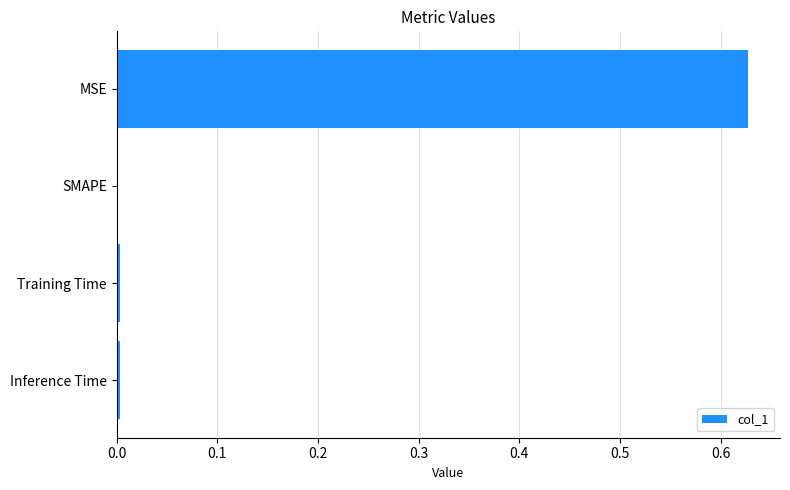

Are the bars grouped side by side (vs. stacked)?

No